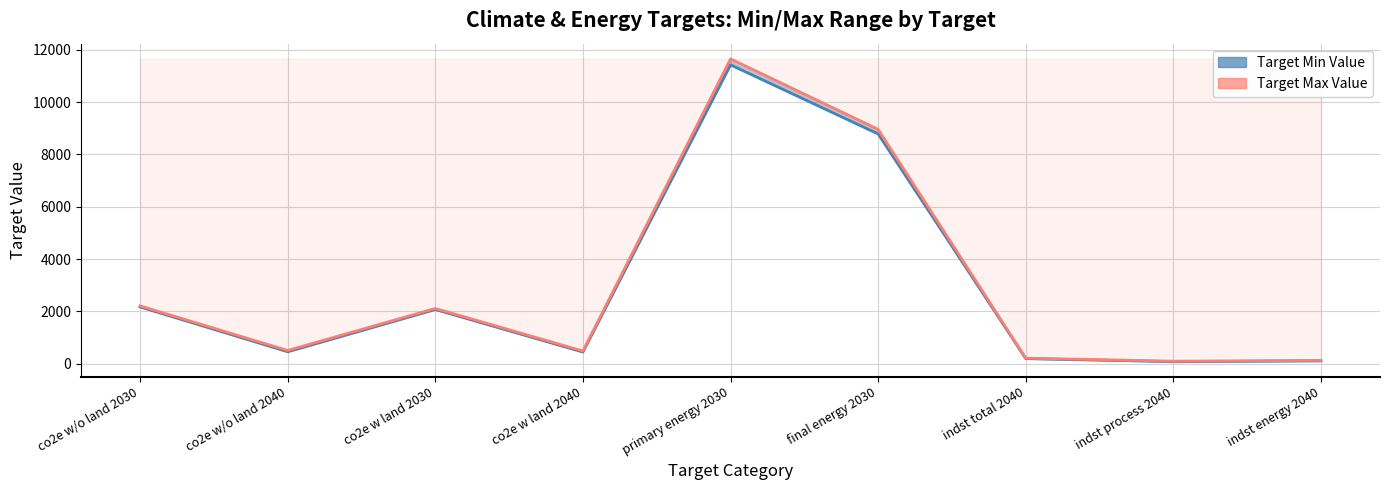

At which category does Target Min Value reach its first local peak?

co2e w land 2030